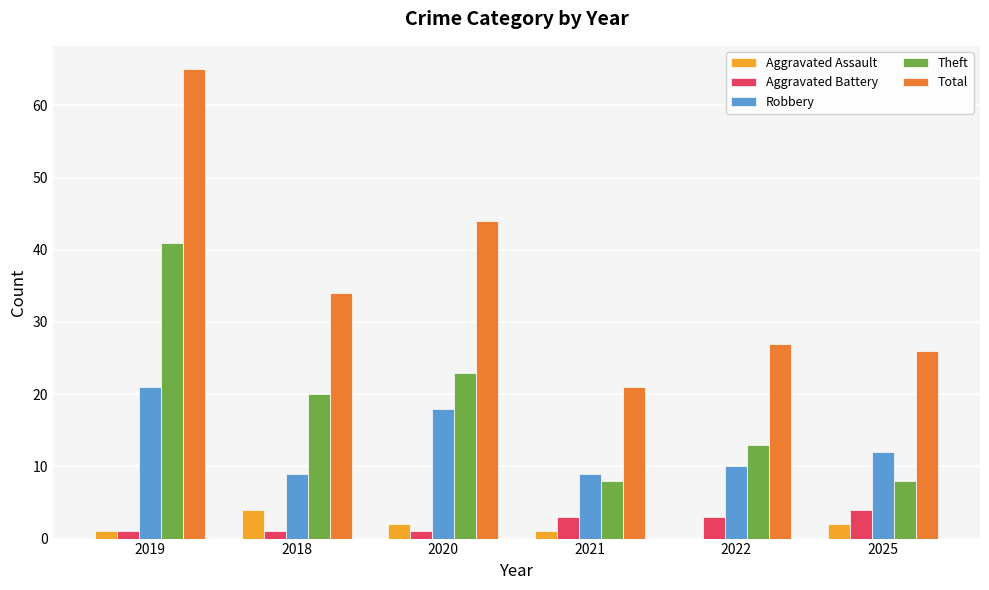

Is the value of Aggravated Battery at 2025 greater than the value of Robbery at 2019?

No